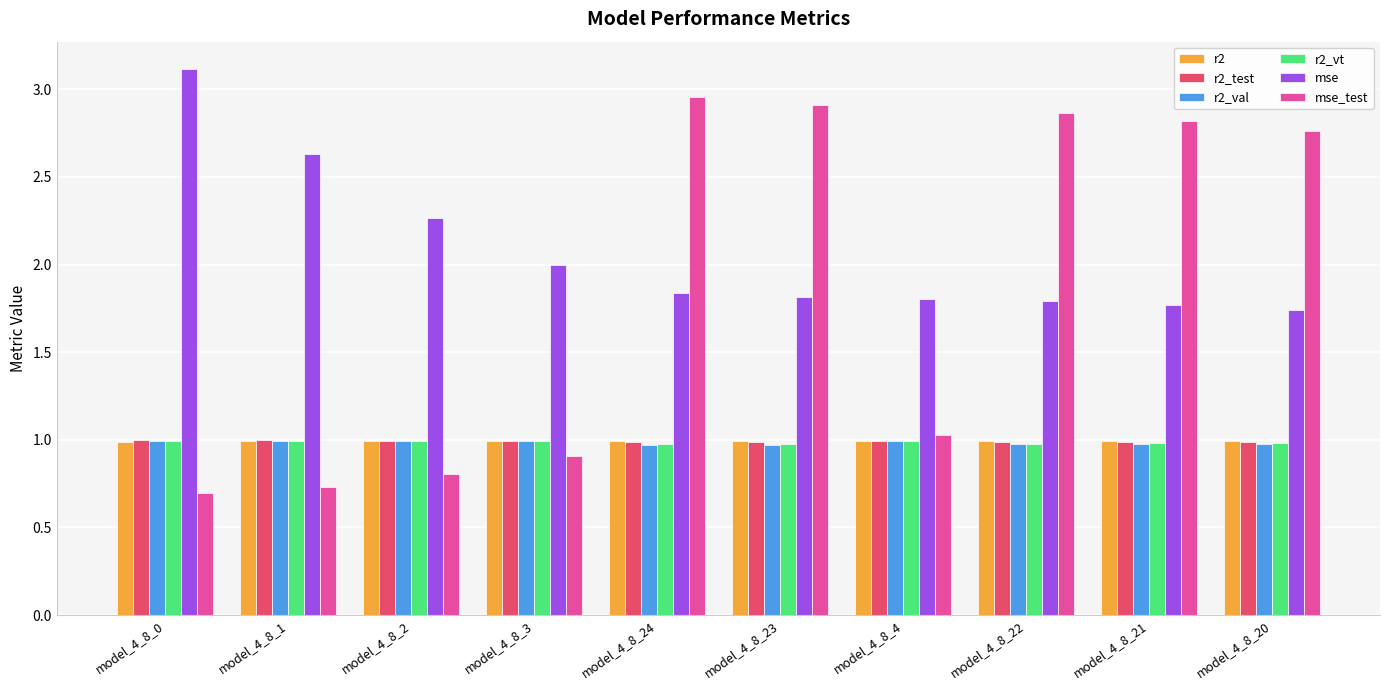

What is the difference between the mse_test values at model_4_8_24 and model_4_8_22?

0.1